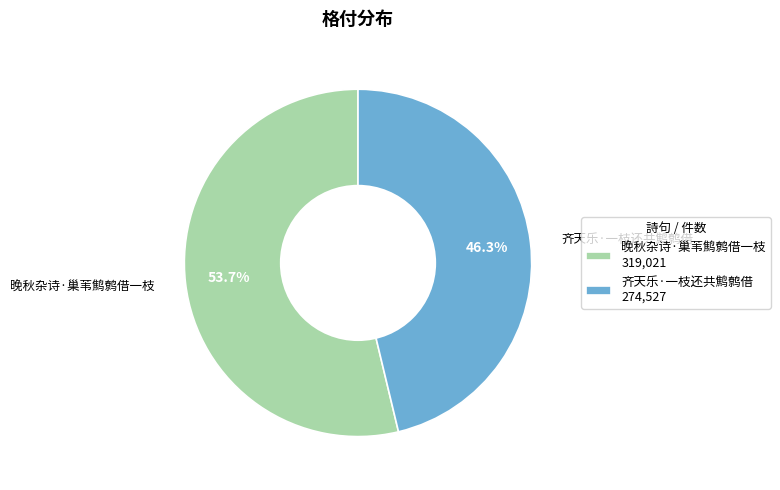

Which slice represents more than half of the pie?

晚秋杂诗·巢苇鹪鹩借一枝